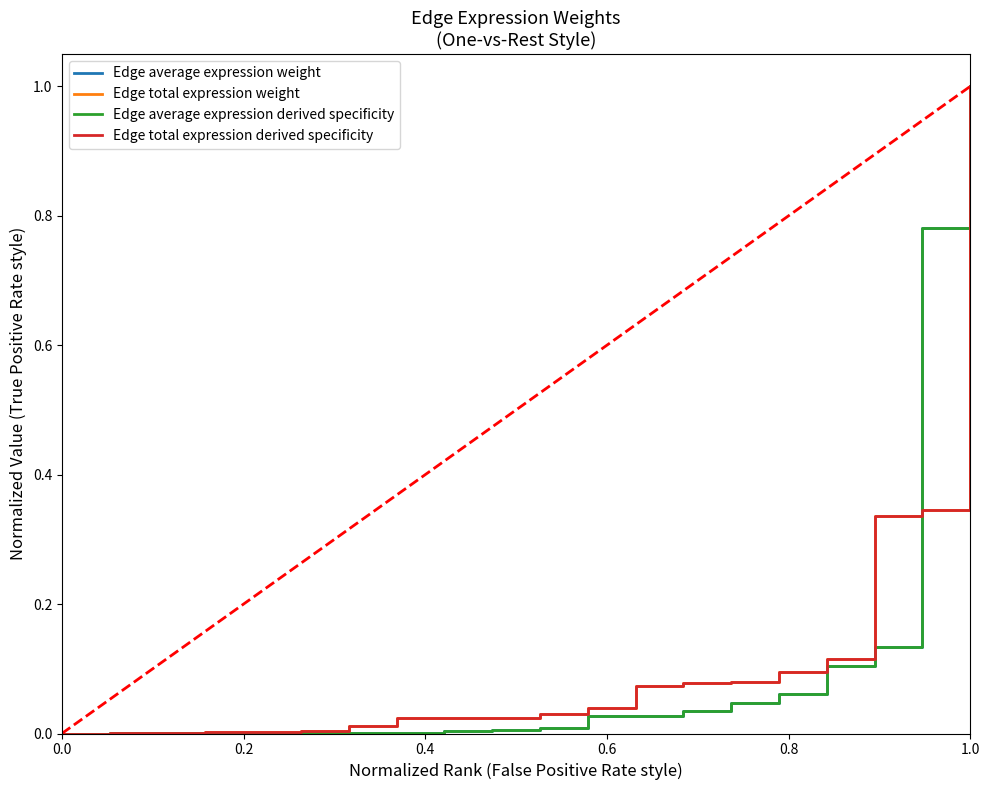

True or false: Edge average expression weight and Edge average expression derived specificity intersect in this chart.

False